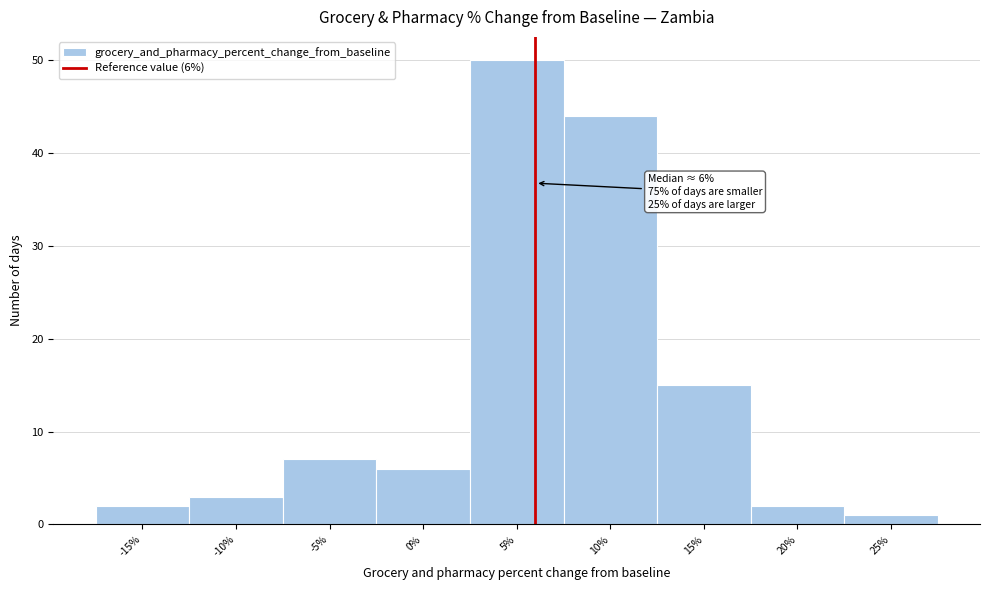

Over which range of the x-axis is the bar tallest?

2.5 to 7.5